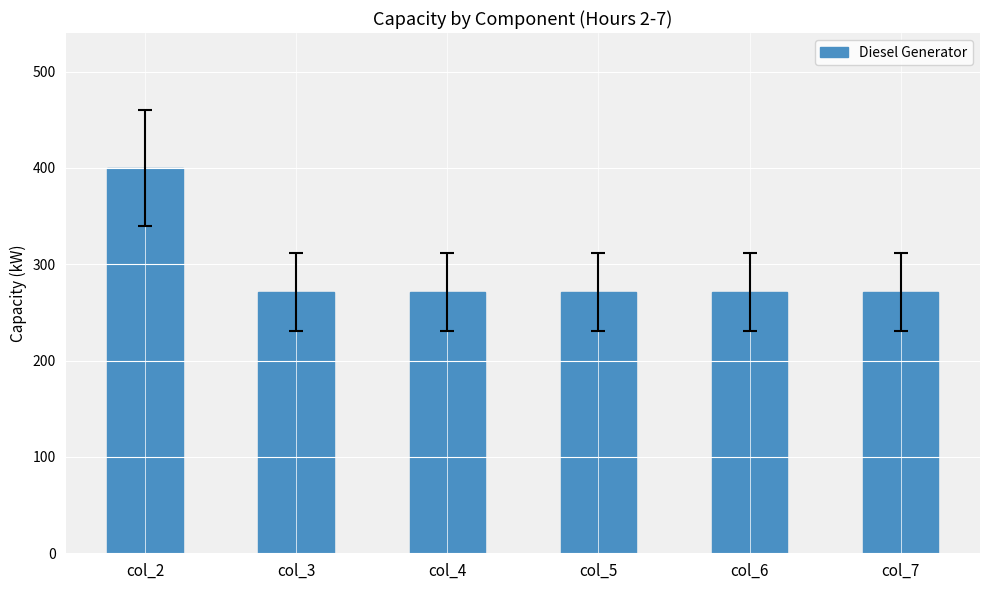

Is it true that the value at col_5 is 103?

False